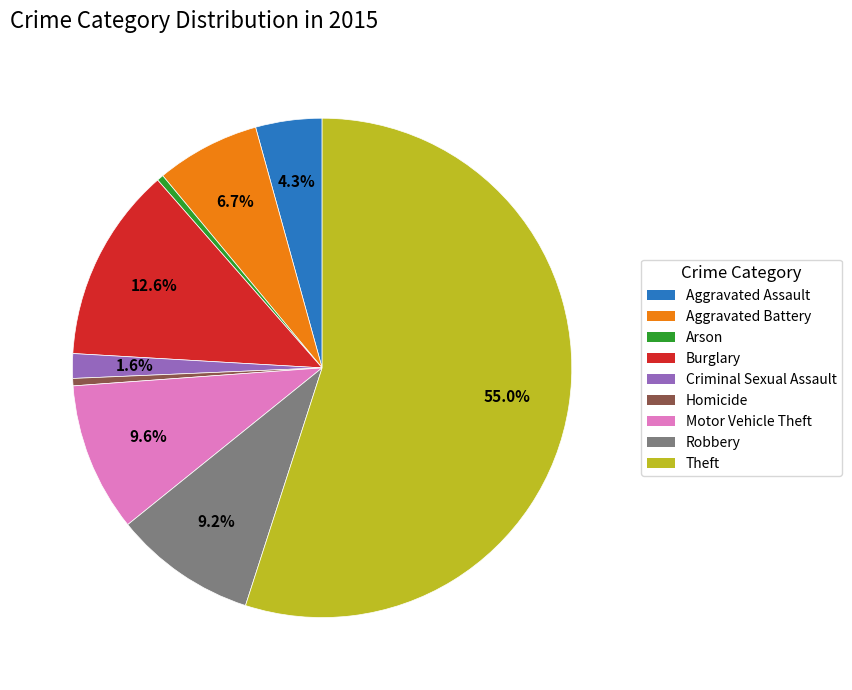

Which has a higher value, Arson or Motor Vehicle Theft?

Motor Vehicle Theft